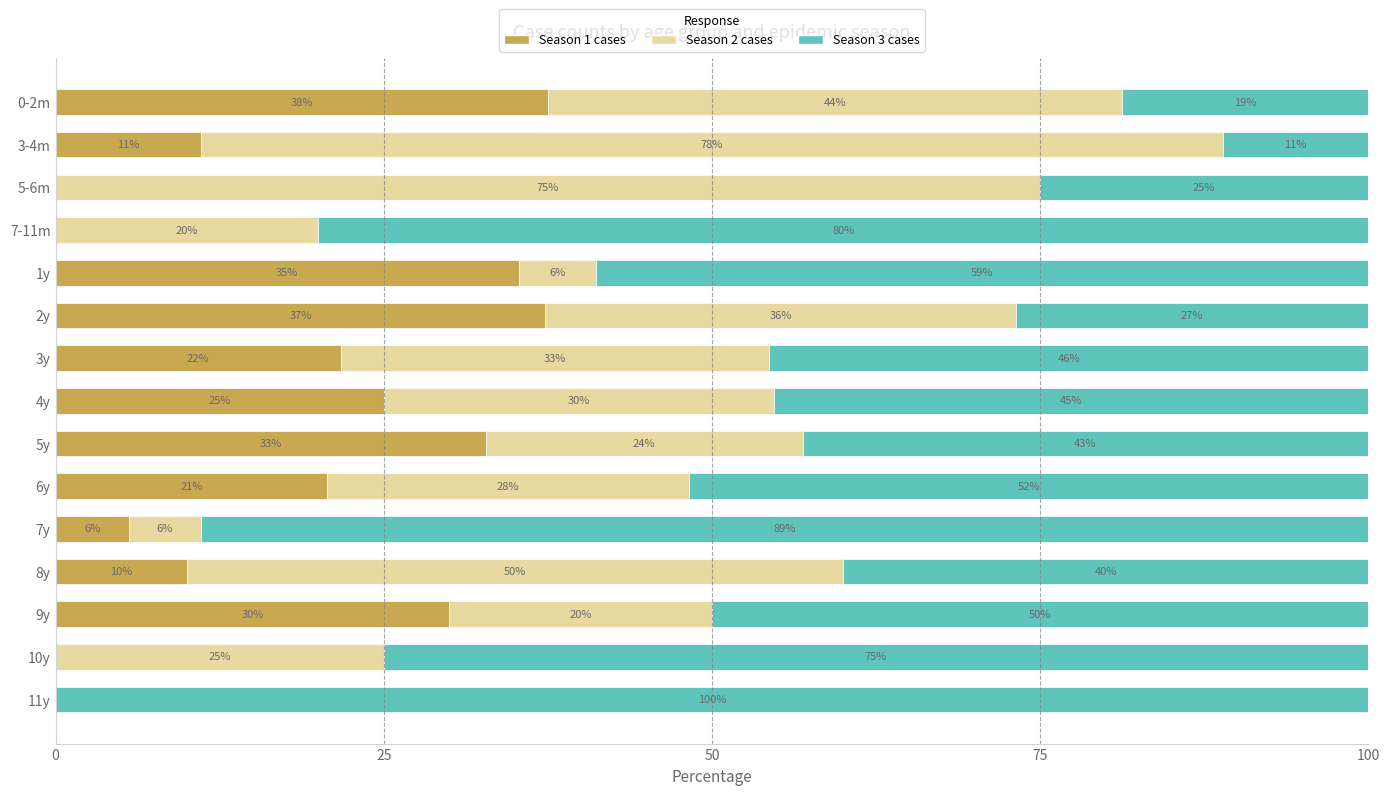

Is it true that Season 1 cases equals 30.0 at 9y?

True